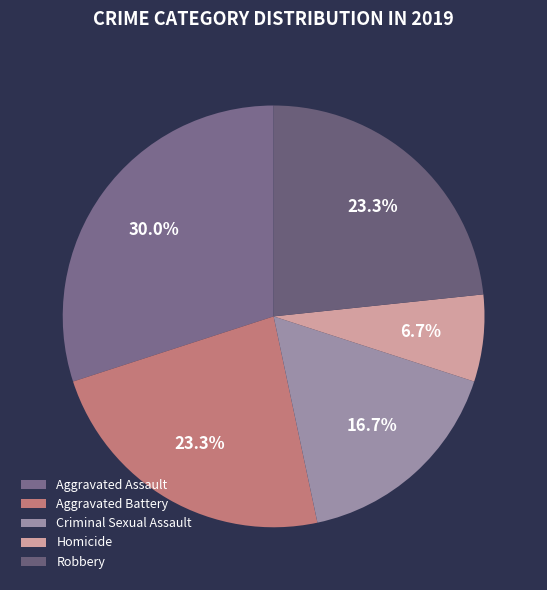

Count the number of slices in the pie.

5